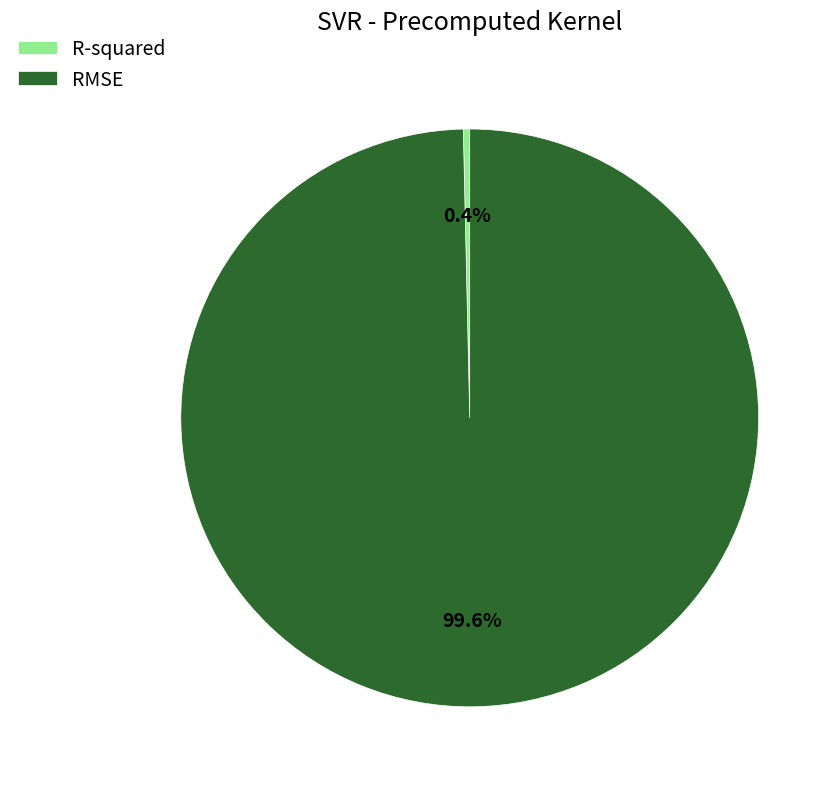

How many slices are in this pie chart?

2